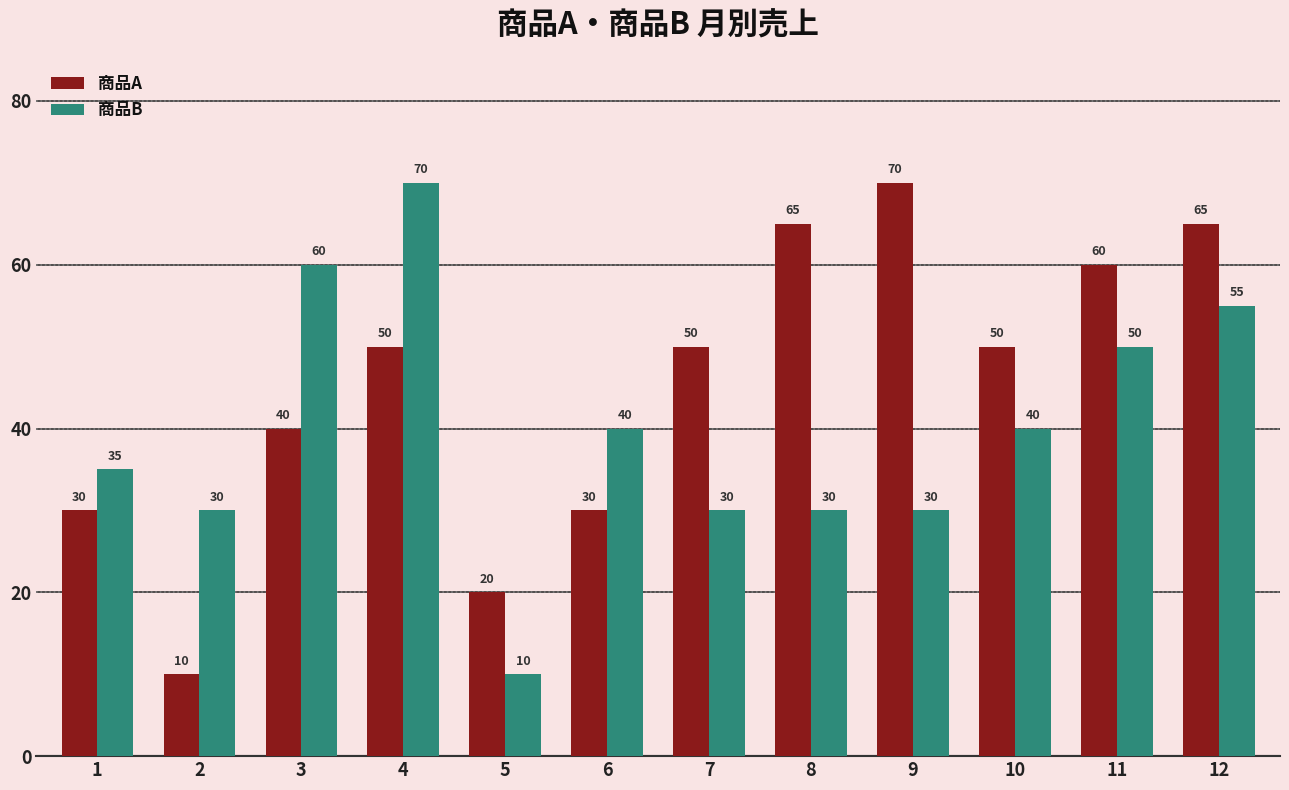

What is the average value of the 商品A series?

45